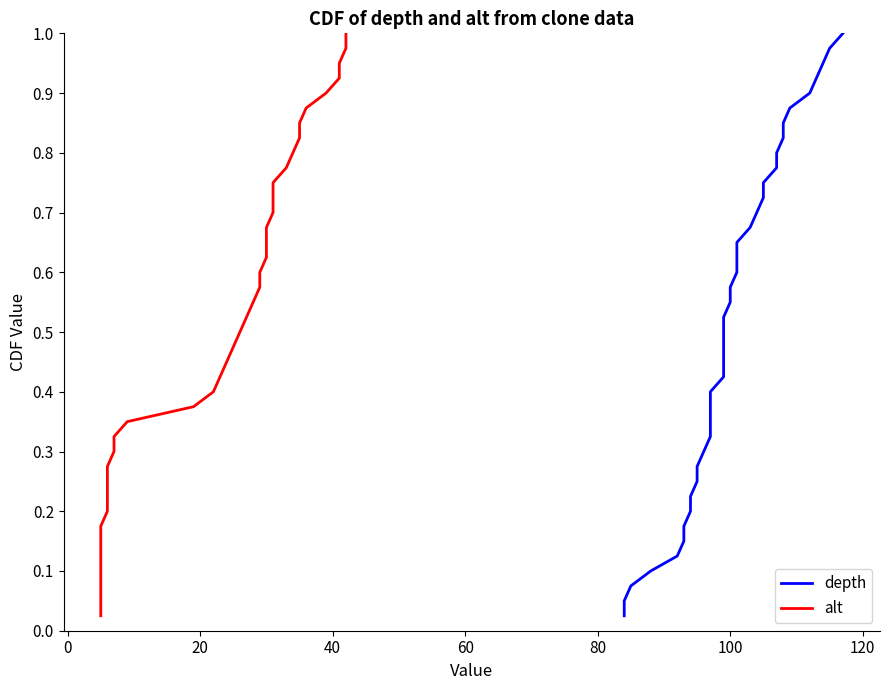

How many lines are shown in the chart?

2